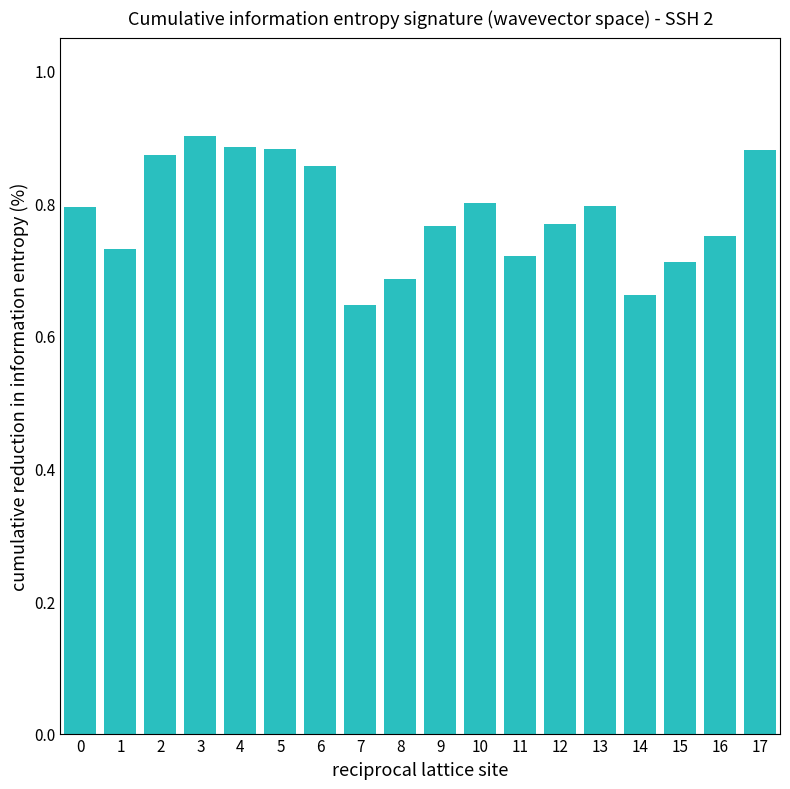

The value at 12 is 1.4. True or false?

False